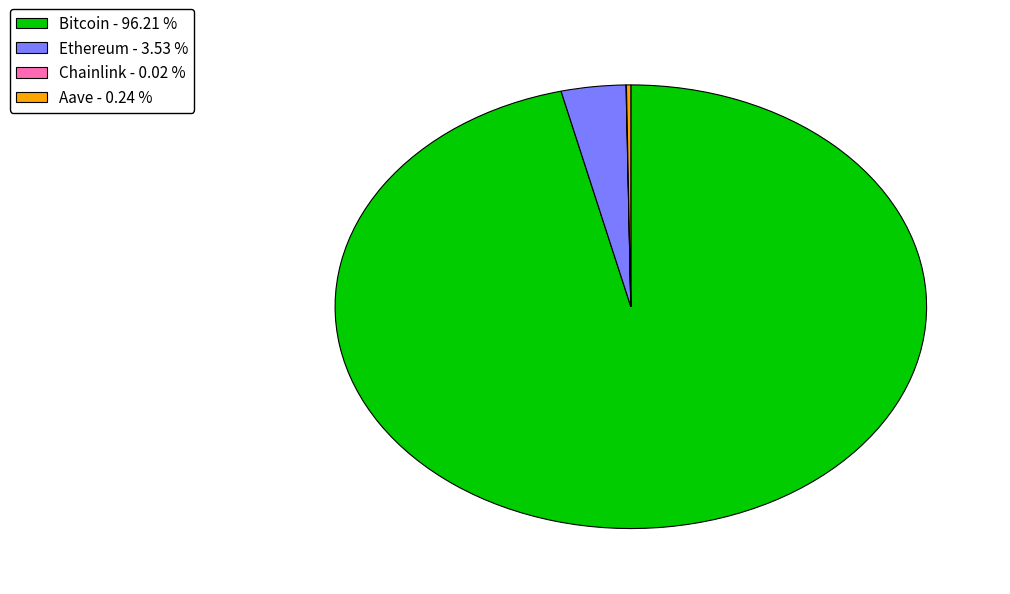

Does any single category account for the majority?

Yes